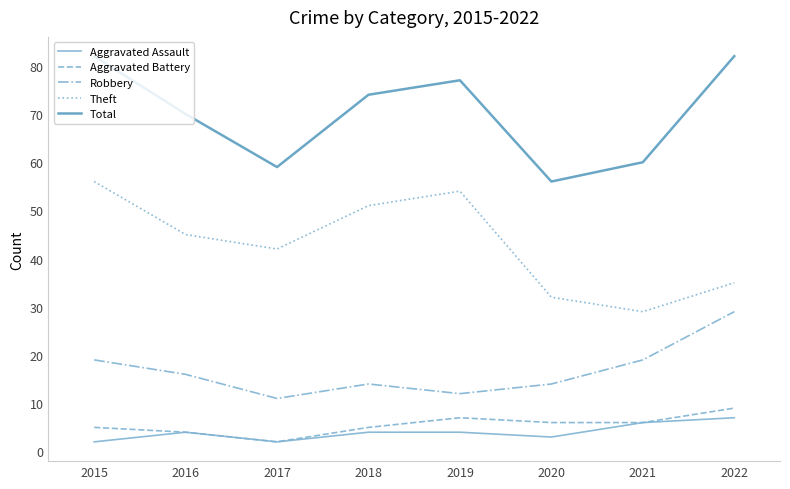

What is the maximum value for Aggravated Assault?

7